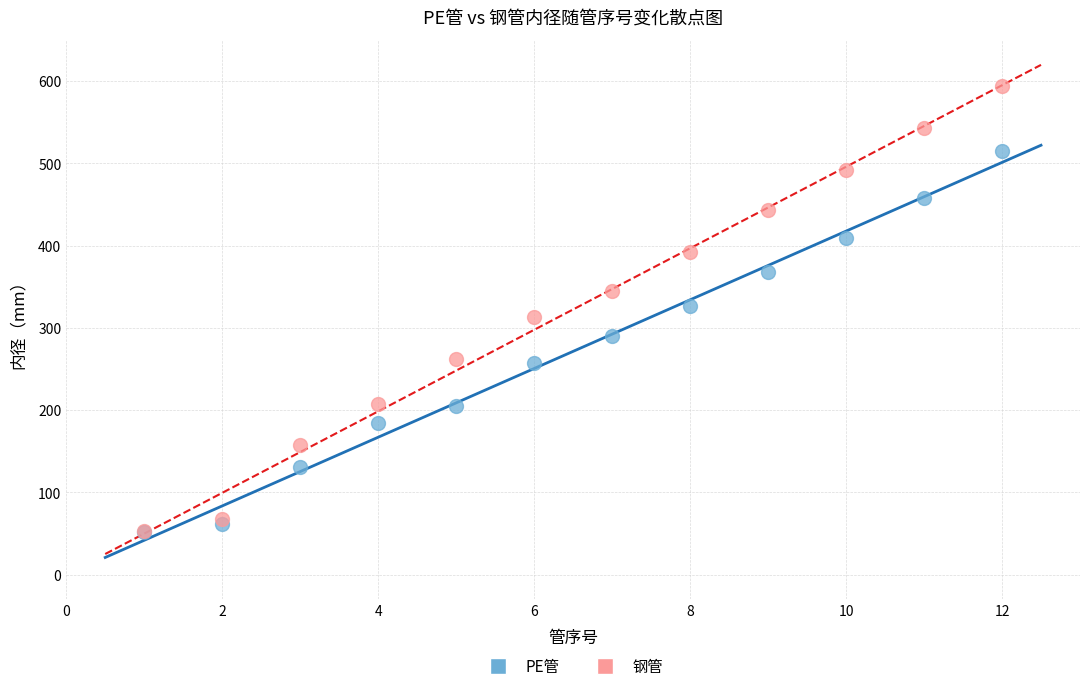

In the PE管 series, what Y value is closest to 283?

290.4